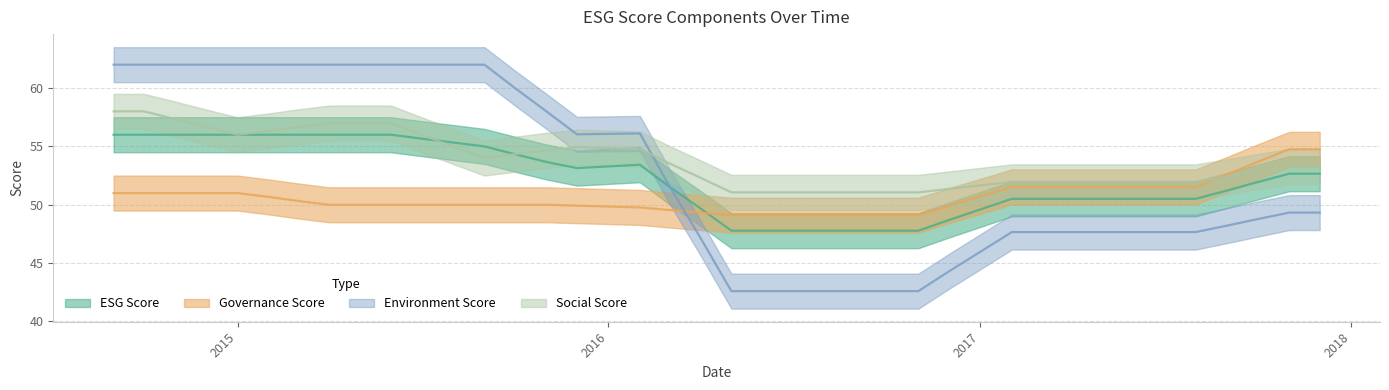

How many times do socialScore and environmentScore cross each other?

1